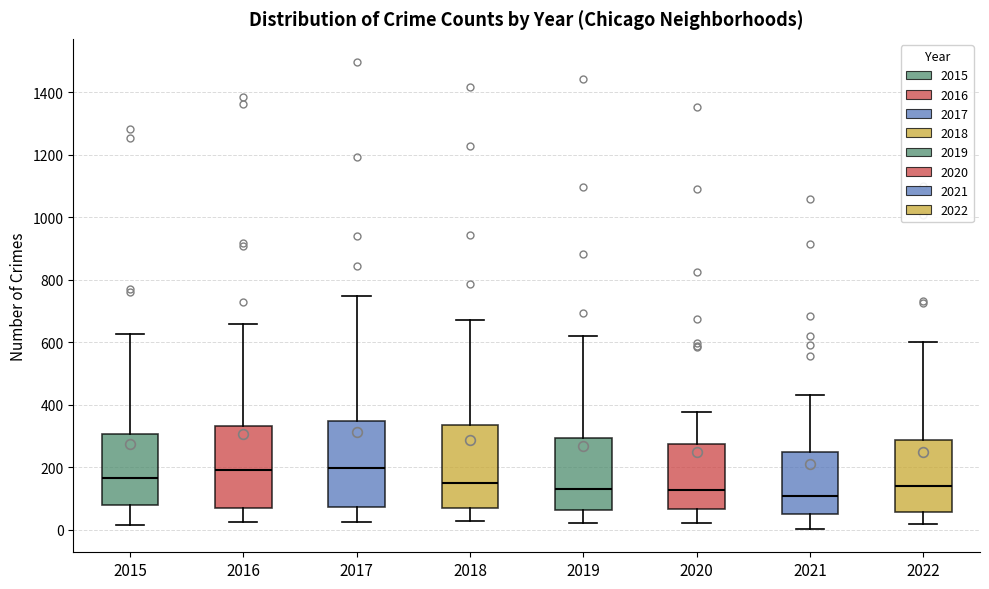

Reading left to right, transcribe this box plot: for each box, give where its median line is, the range the box spans, and where its two whiskers end, as read against the y-axis. The values are not printed on the chart, so give them approximately, as read against the axis.

2015: median 160, box 80 to 300, whiskers 20 to 620
2016: median 200, box 60 to 340, whiskers 20 to 660
2017: median 200, box 80 to 340, whiskers 20 to 740
2018: median 140, box 60 to 340, whiskers 20 to 680
2019: median 140, box 60 to 300, whiskers 20 to 620
2020: median 120, box 60 to 280, whiskers 20 to 380
2021: median 100, box 60 to 240, whiskers 0 to 440
2022: median 140, box 60 to 280, whiskers 20 to 600